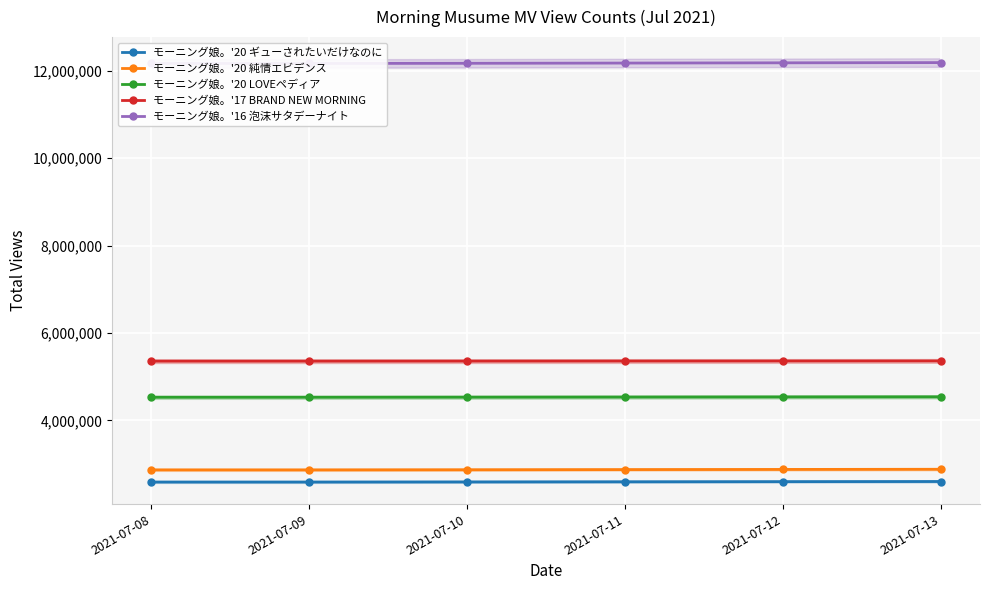

What is the difference between the maximum and minimum values in the モーニング娘。'16 泡沫サタデーナイト series?

20253